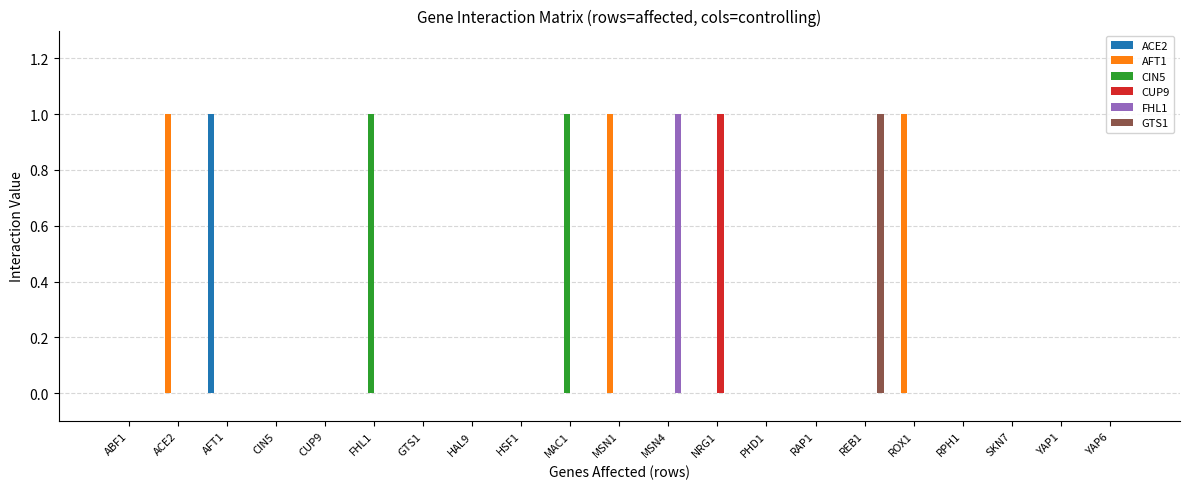

The ACE2 series shows 0 at ABF1. True or false?

True